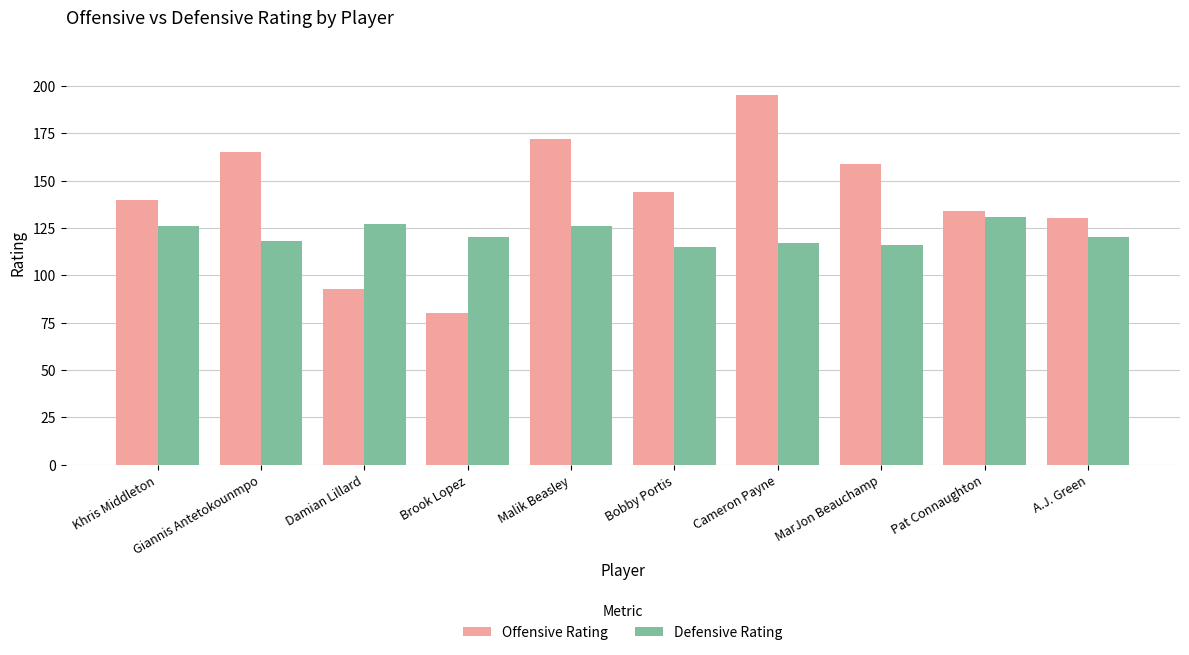

Which series has the widest spread of values?

Offensive Rating